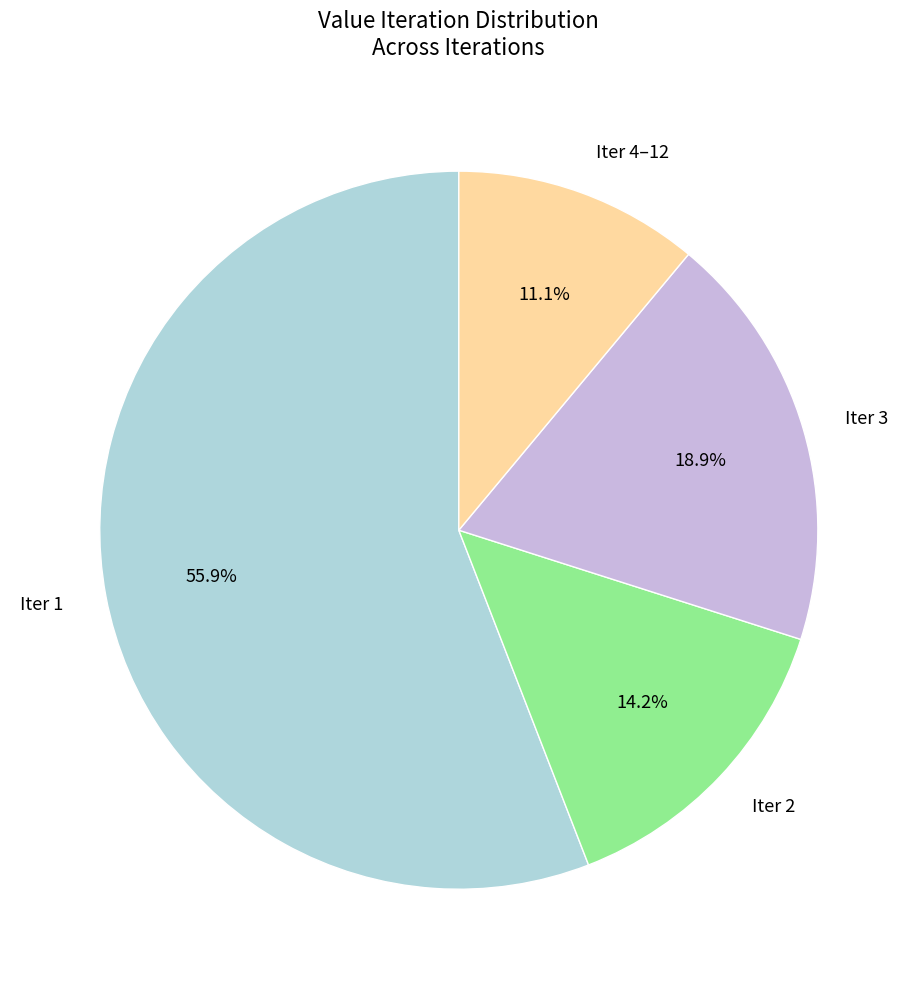

Approximately how many times larger is the value at Iter 1 compared to Iter 3?

3.0